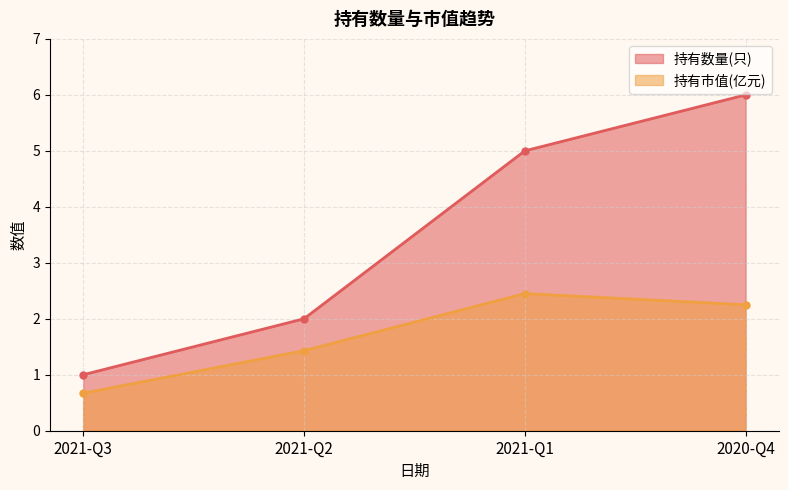

The 持有数量(只) series shows 2.4 at 2021-Q1. True or false?

False